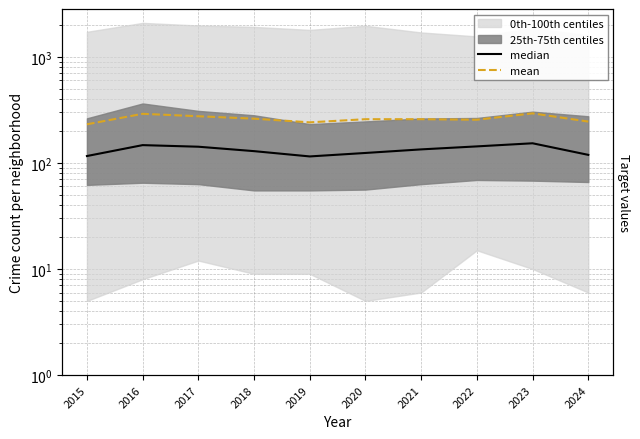

What is the approximate value of mean at 2021, to the nearest 10?

260